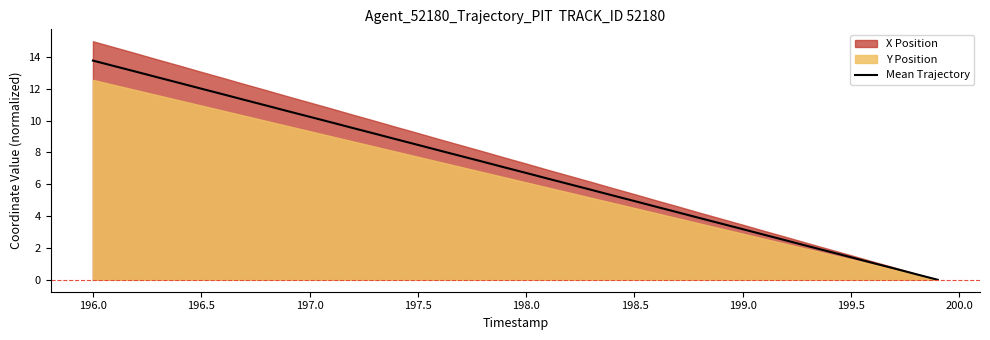

Does the chart display data point markers on the line(s)?

No